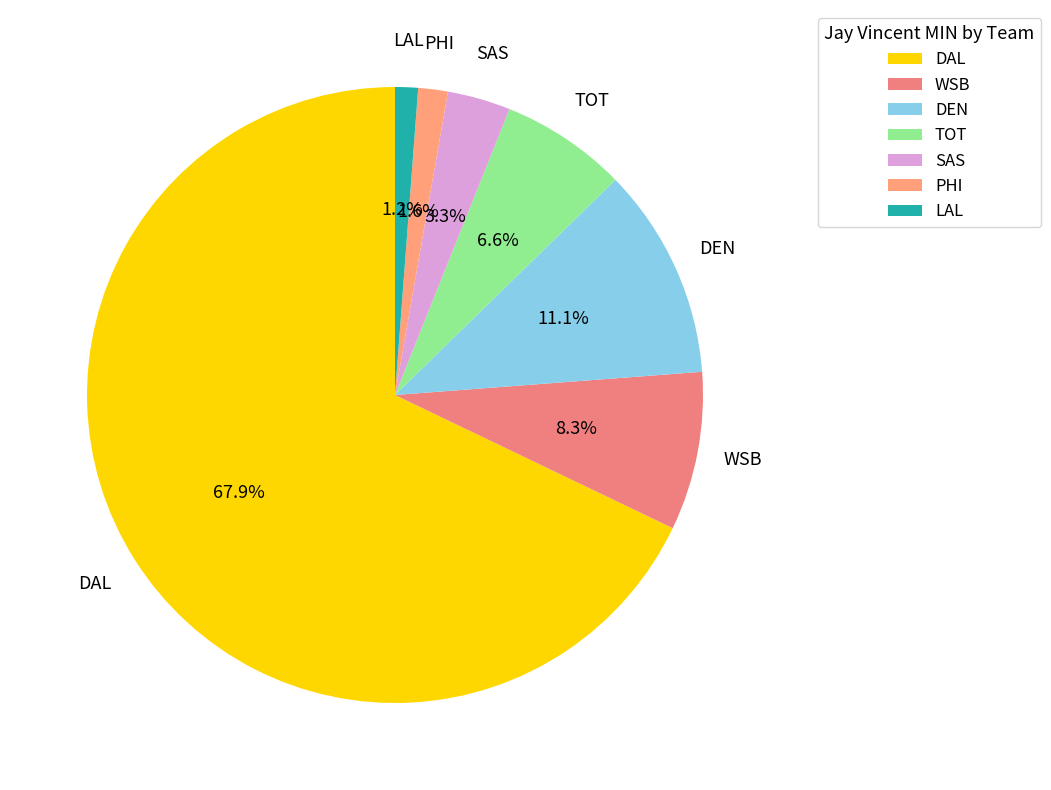

Which slice represents more than half of the pie?

DAL